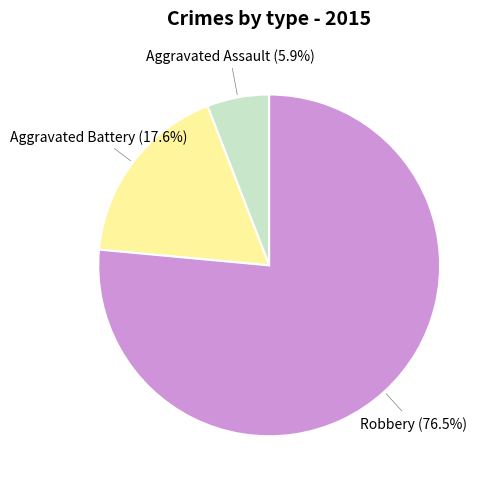

To the nearest percent, what is the average slice percentage?

33%